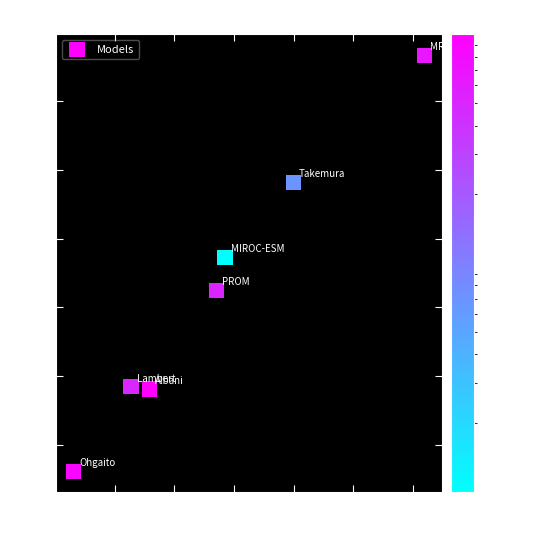

What Y value in the scatter plot is closest to 258?

258.6